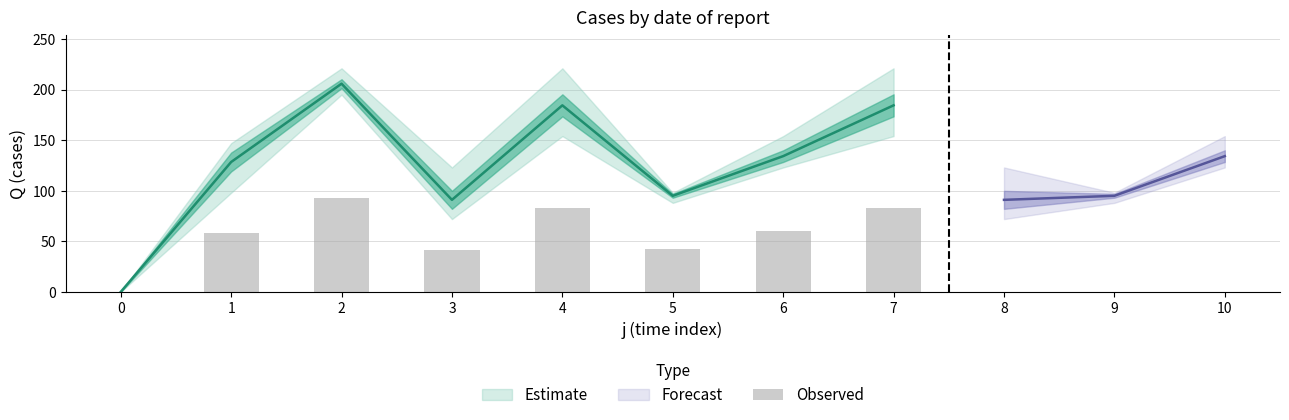

True or false: the data shows 83.0 at 4.

True